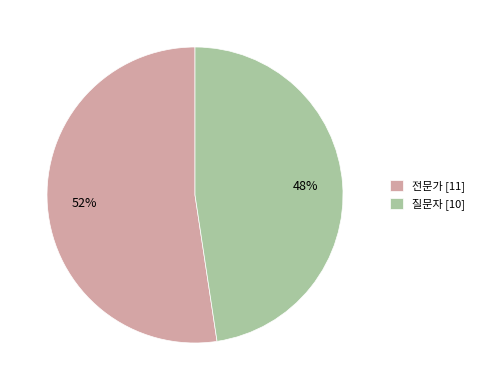

Between 질문자 and 전문가, which is larger?

전문가